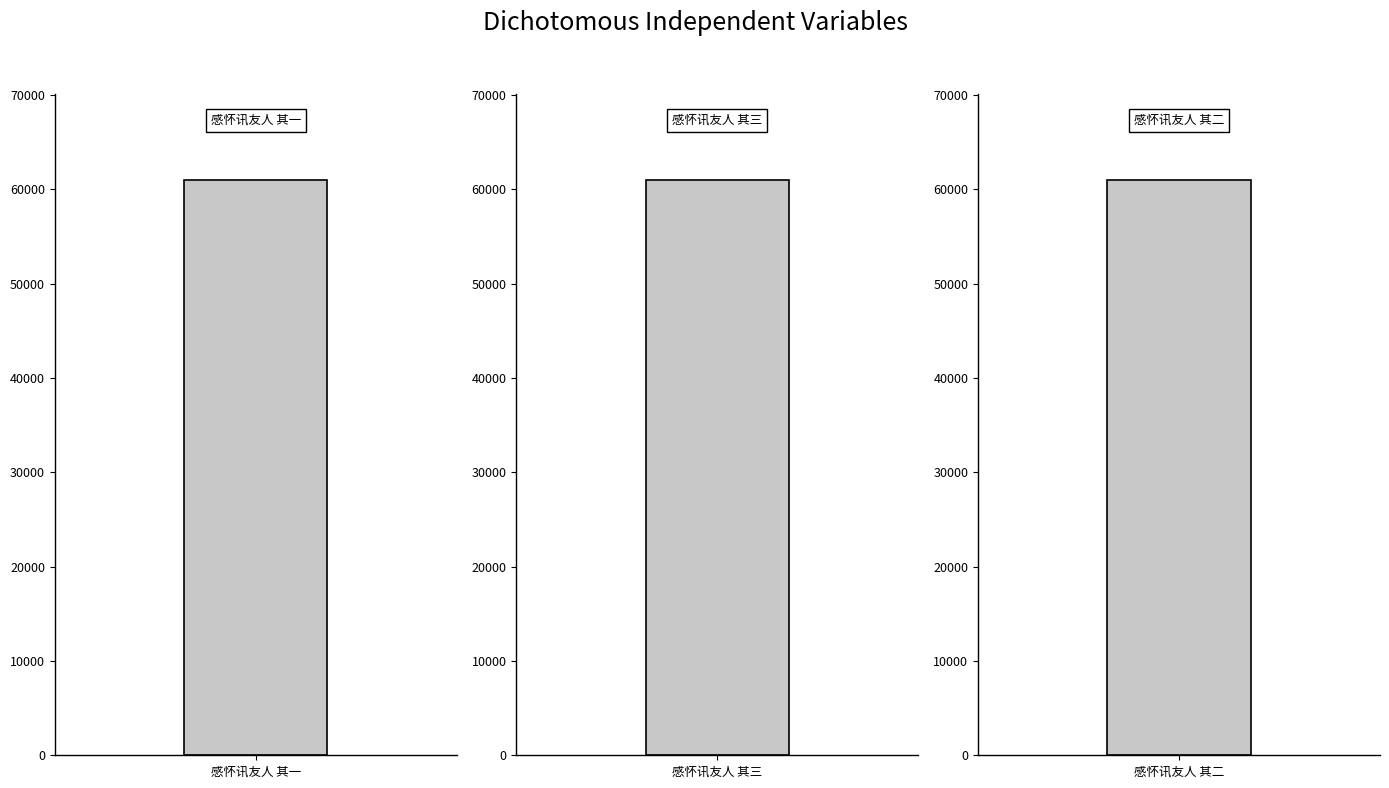

At which label does the data first exceed 609470?

感怀讯友人 其三